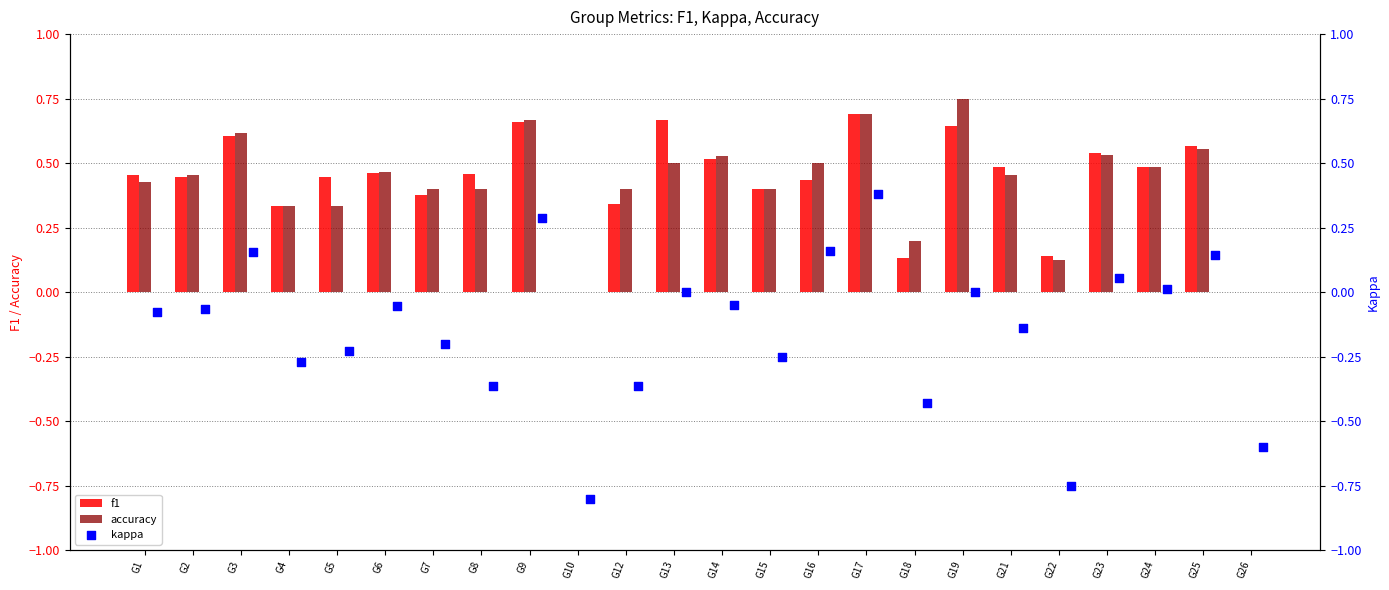

Which series has the widest spread of Y values?

kappa